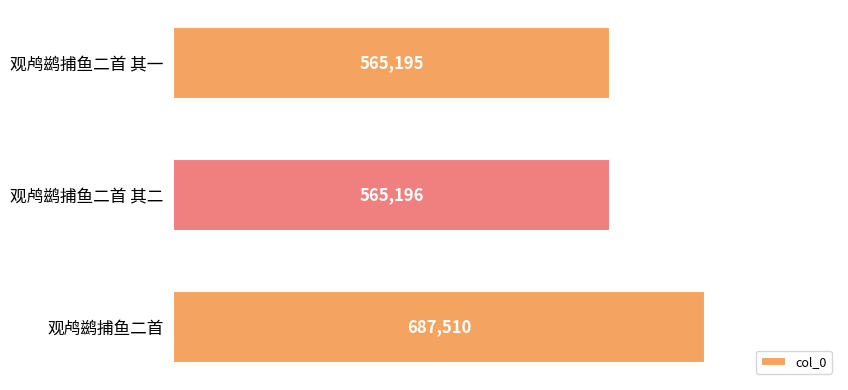

The chart shows a value of 687510 at 观鸬鹚捕鱼二首. True or false?

True